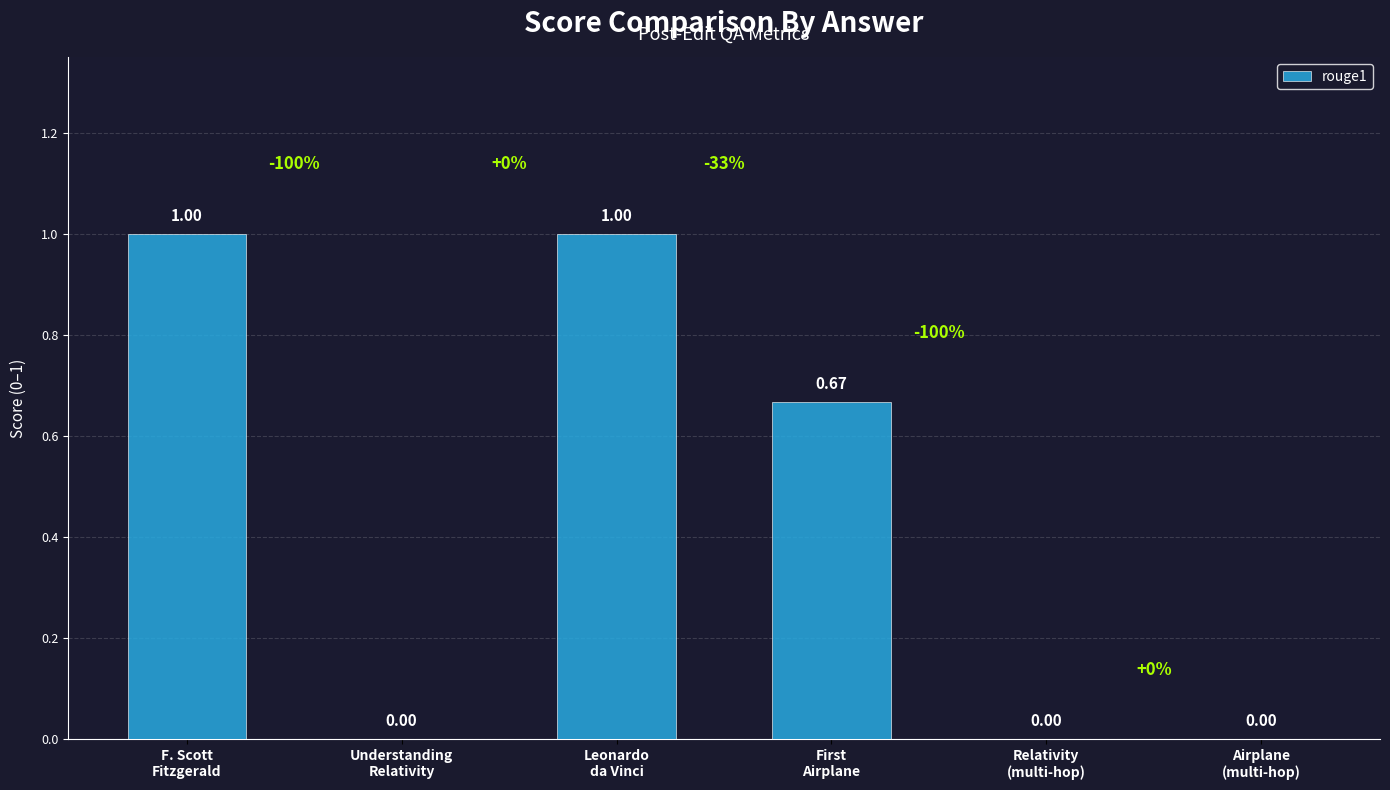

What is the sum of all values?

2.7